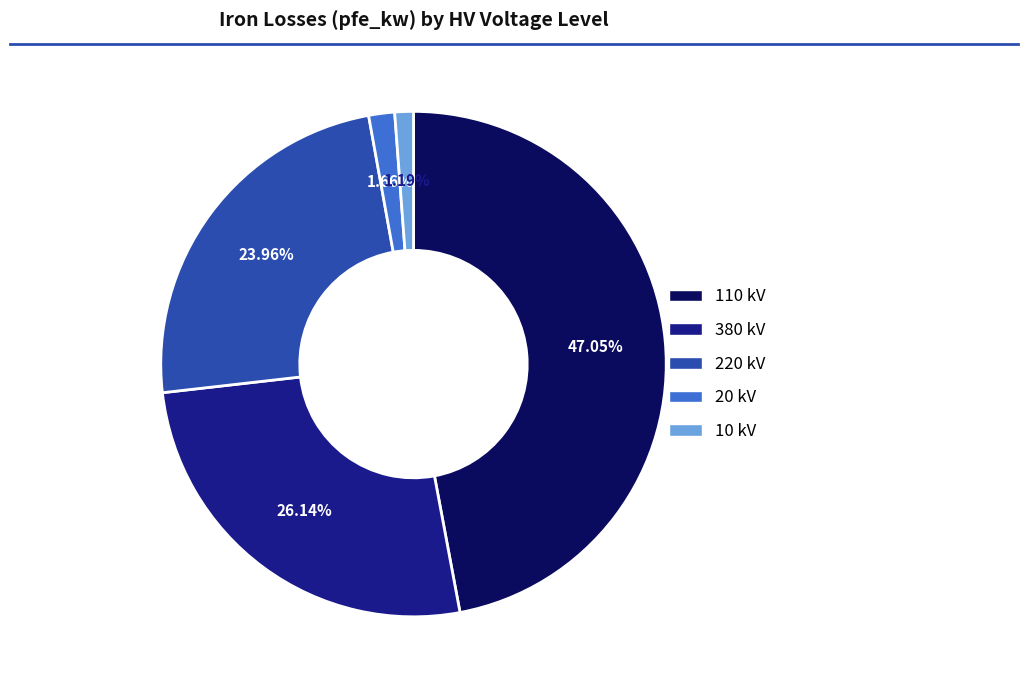

Between 110 kV and 380 kV, which is larger?

110 kV